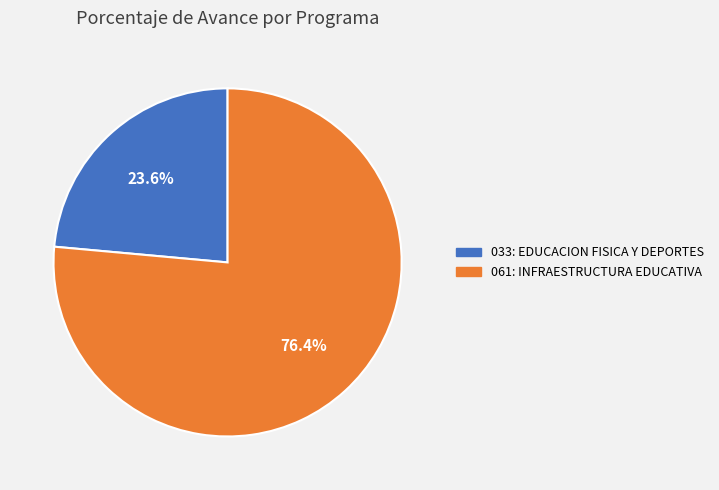

To the nearest percent, what portion does 033: EDUCACION FISICA Y DEPORTES represent?

24%